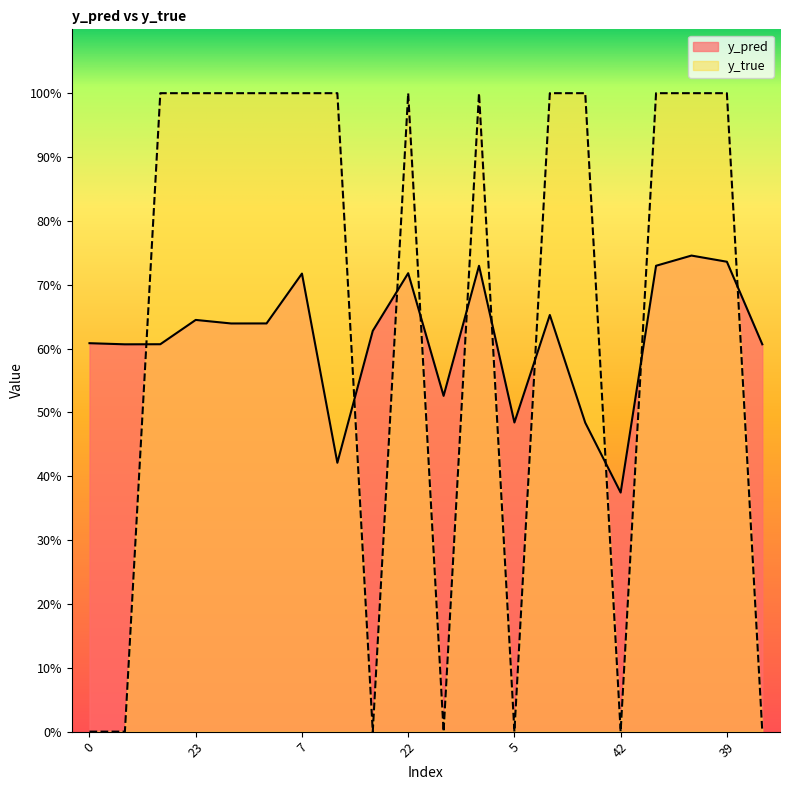

Rank the categories by y_true value from highest to lowest.

12, 23, 40, 50, 7, 17, 22, 3, 15, 32, 2, 4, 39, 0, 11, 20, 36, 5, 42, 46